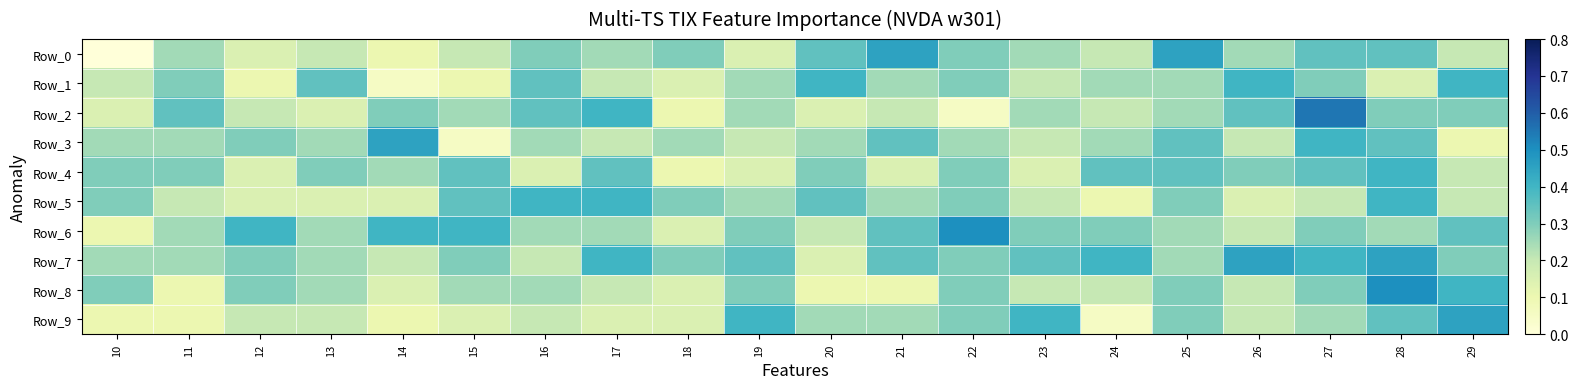

What is the total value across all series at 13?

2.4